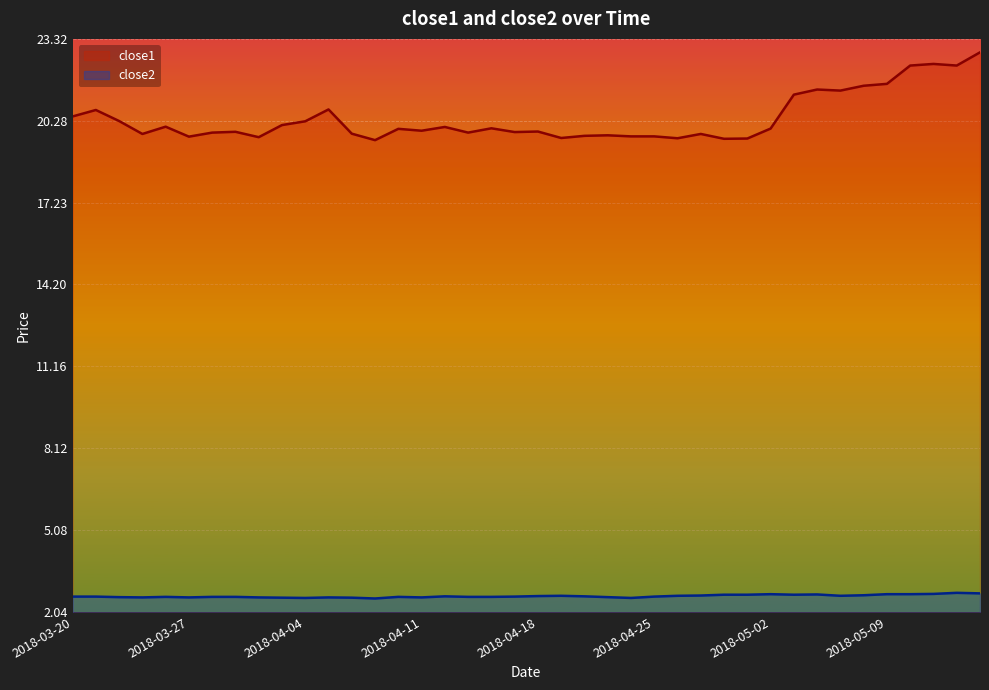

The close1 series shows 19.8 at 2018-04-13. True or false?

True